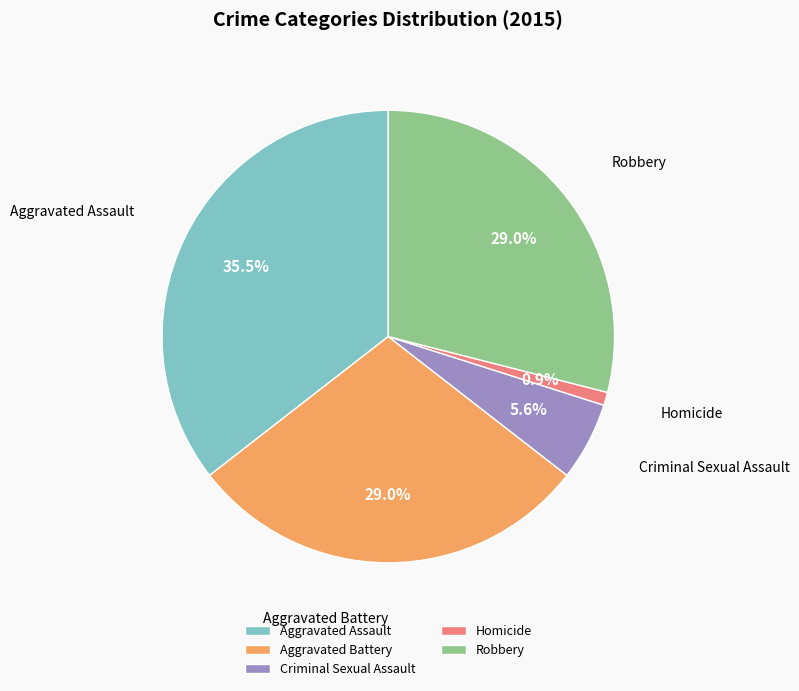

Which has a higher value, Aggravated Assault or Criminal Sexual Assault?

Aggravated Assault